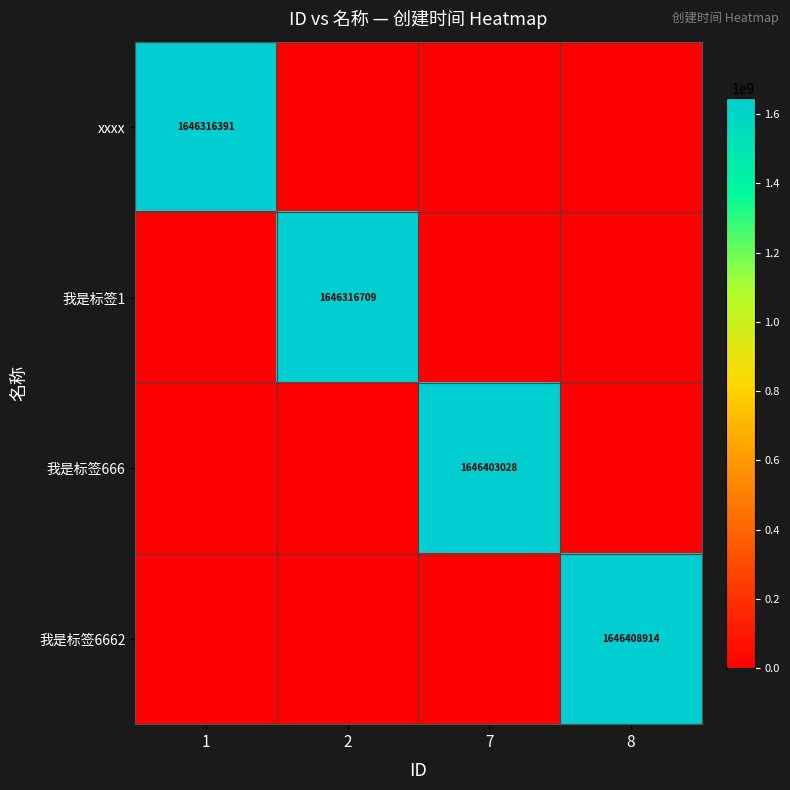

Which series has the widest spread of values?

我是标签6662